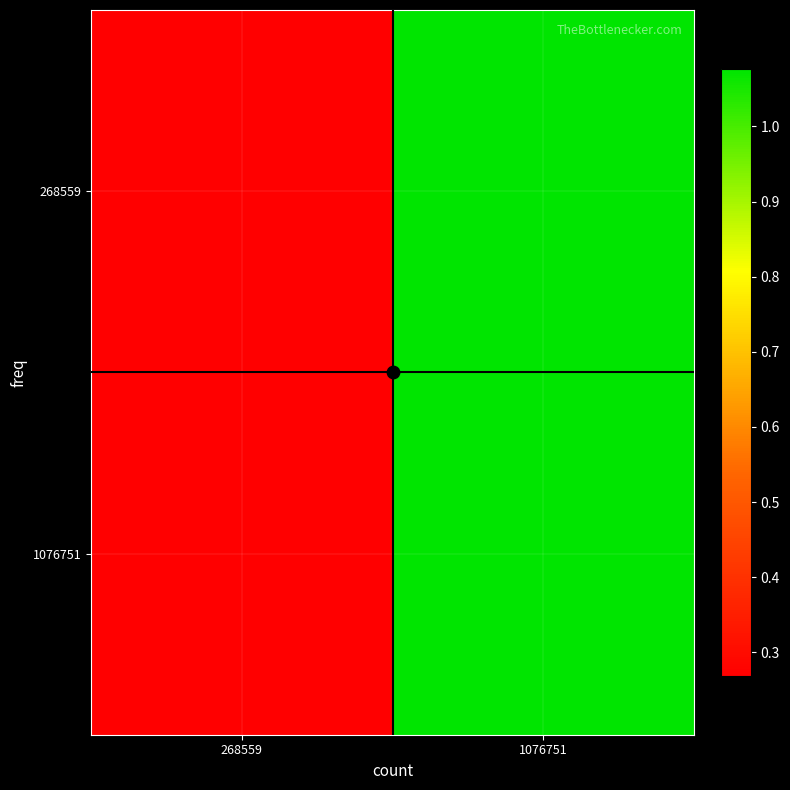

Count the number of data series in this chart.

2